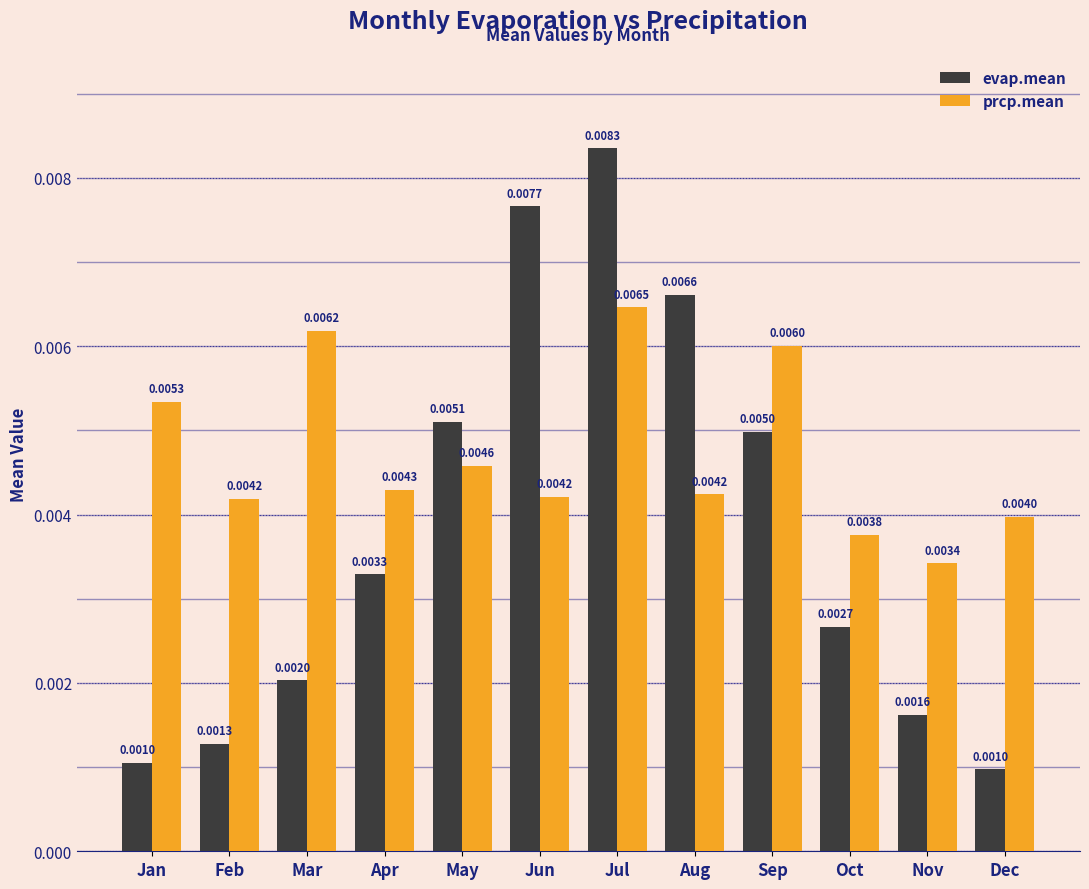

Count the prcp.mean values in the range 0 to 1.

12